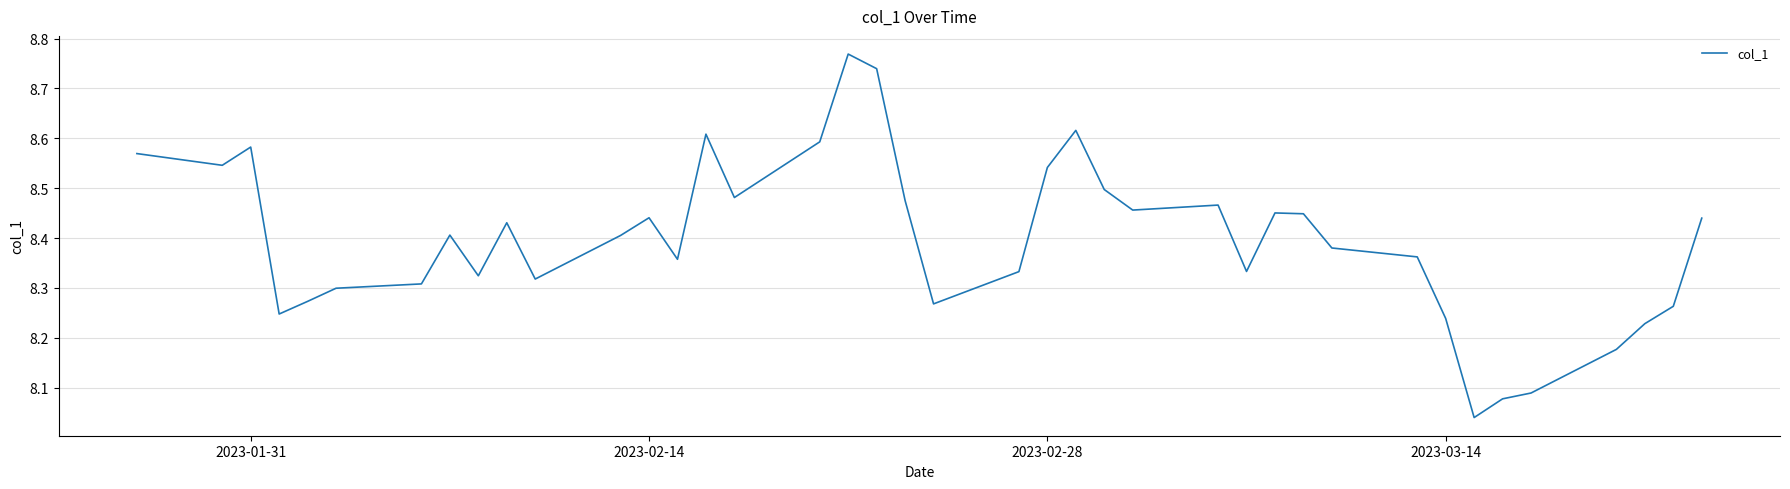

What is the difference between the maximum and minimum values?

0.7